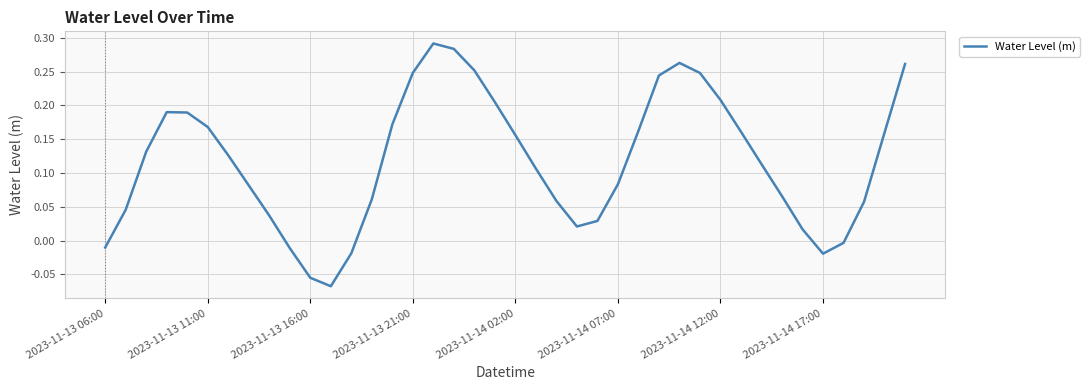

The chart shows a value of 0.0 at 2023-11-14 02:00. True or false?

False